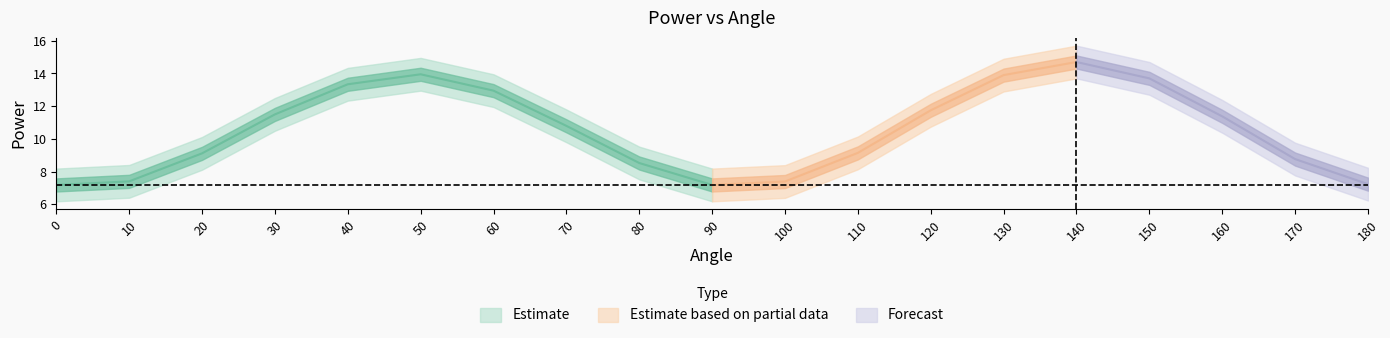

Is it true that the value at 10 is 7.4?

True